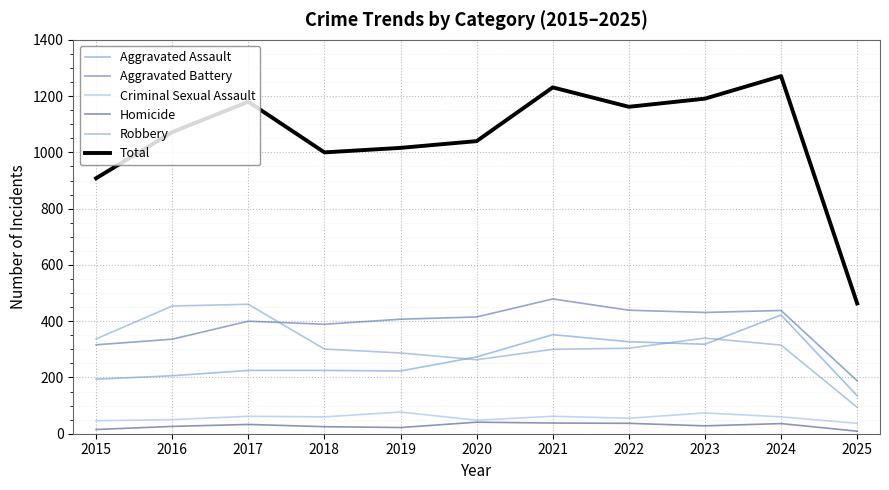

At which category is the sum across all series the highest?

2024